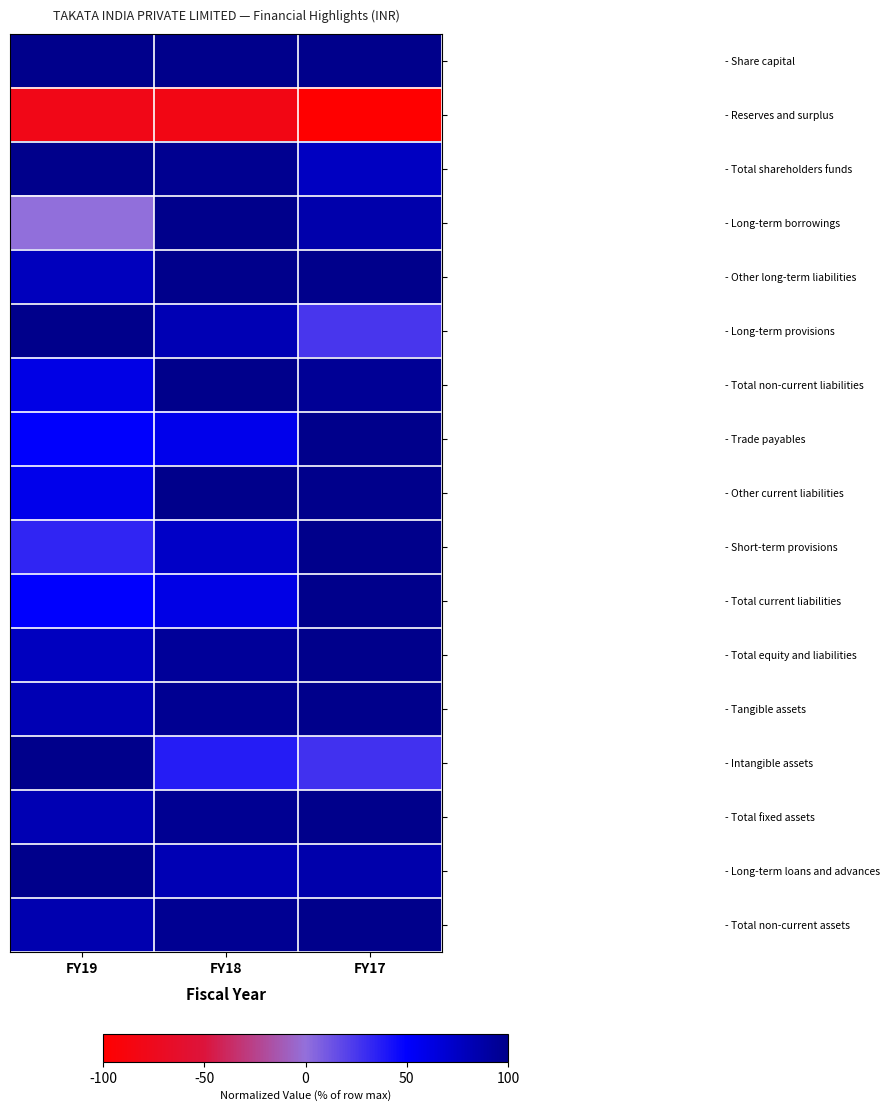

Reading left to right, what are all the values shown in this chart?

- Share capital: FY19=100.0	FY18=100.0	FY17=100.0
- Reserves and surplus: FY19=-80.1	FY18=-82.4	FY17=-100.0
- Total shareholders funds: FY19=100.0	FY18=97.2	FY17=76.1
- Long-term borrowings: FY19=0.0	FY18=100.0	FY17=85.8
- Other long-term liabilities: FY19=78.0	FY18=100.0	FY17=100.0
- Long-term provisions: FY19=100.0	FY18=81.4	FY17=25.1
- Total non-current liabilities: FY19=60.3	FY18=100.0	FY17=95.2
- Trade payables: FY19=50.5	FY18=58.1	FY17=100.0
- Other current liabilities: FY19=58.5	FY18=100.0	FY17=99.6
- Short-term provisions: FY19=33.6	FY18=73.5	FY17=100.0
- Total current liabilities: FY19=49.9	FY18=60.9	FY17=100.0
- Total equity and liabilities: FY19=76.6	FY18=93.7	FY17=100.0
- Tangible assets: FY19=81.6	FY18=96.7	FY17=100.0
- Intangible assets: FY19=100.0	FY18=37.2	FY17=27.9
- Total fixed assets: FY19=82.6	FY18=96.8	FY17=100.0
- Long-term loans and advances: FY19=100.0	FY18=81.4	FY17=85.7
- Total non-current assets: FY19=83.7	FY18=96.8	FY17=100.0